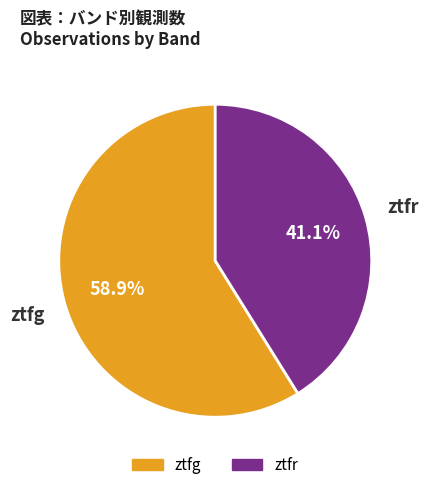

What percentage is NOT represented by ztfr?

58.9%